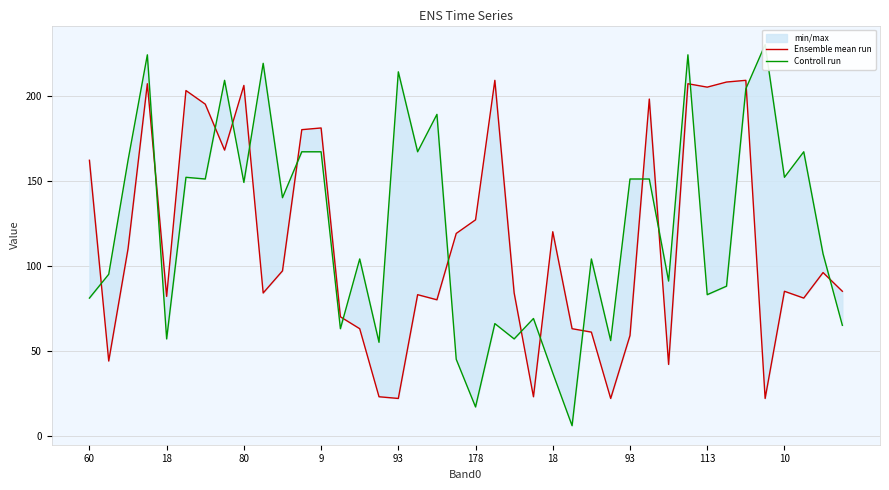

Does the chart display data point markers on the line(s)?

No